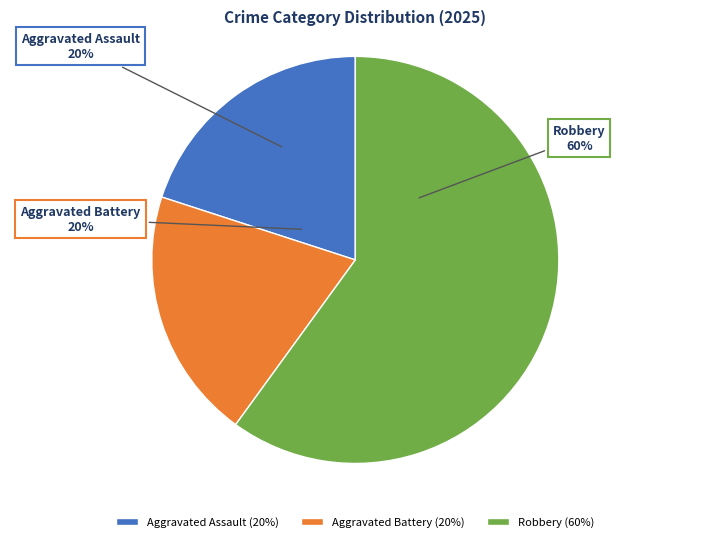

Count the number of slices in the pie.

3